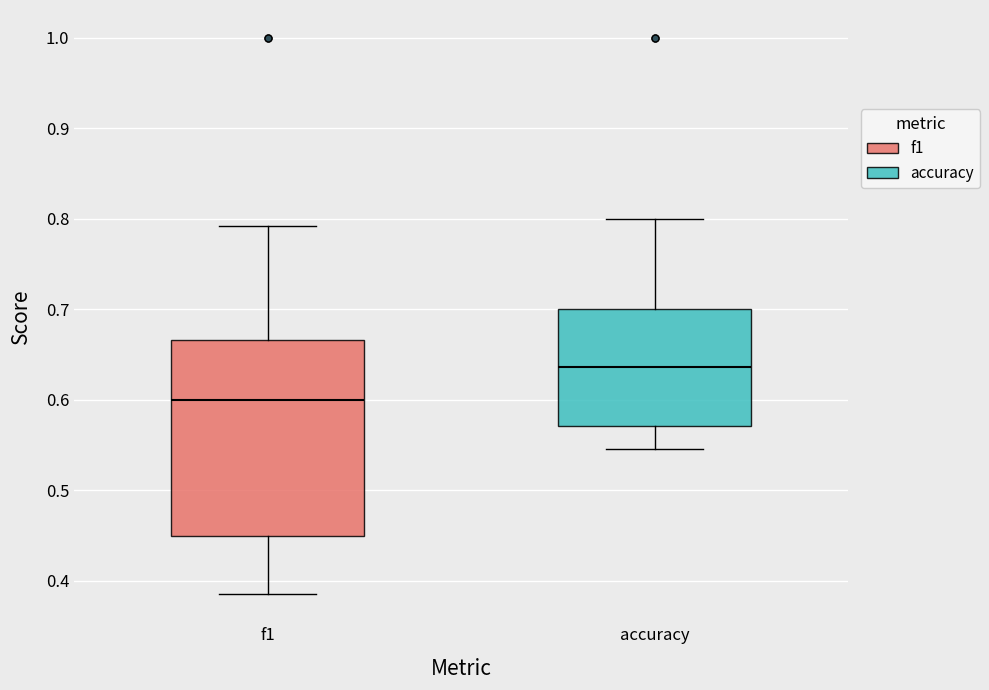

Reading left to right, read every box against the y-axis: the position of its median line, the range the box covers, and the ends of its whiskers. The values are not printed on the chart, so give them approximately, as read against the axis.

f1: median 0.60, box 0.45 to 0.67, whiskers 0.39 to 0.79
accuracy: median 0.64, box 0.57 to 0.70, whiskers 0.55 to 0.80